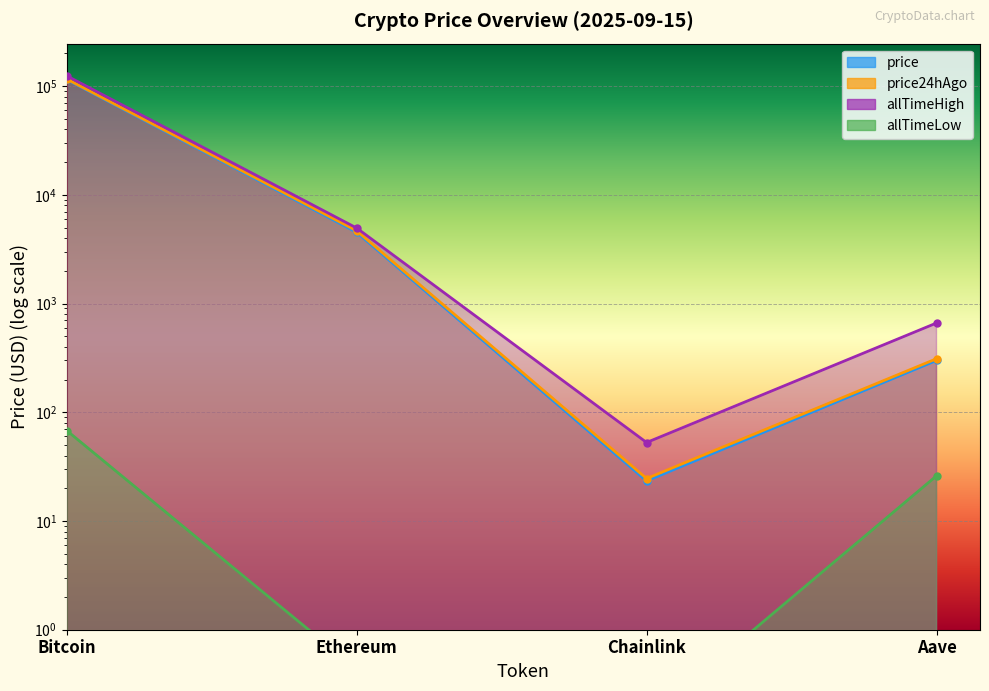

What is the sum of all price24hAgo values?

121014.5